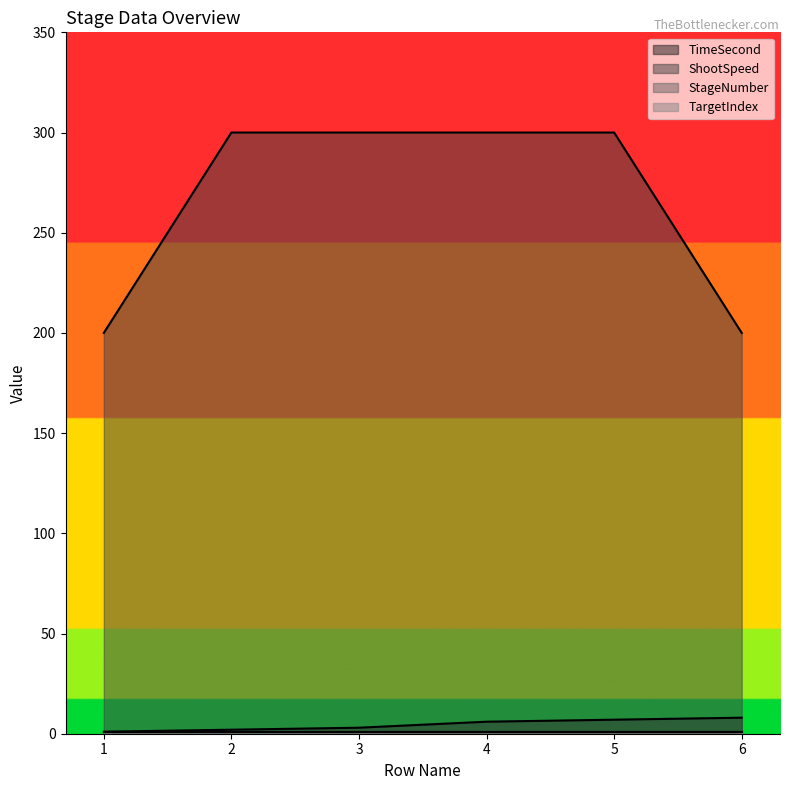

What is the total value across all series at 5?

307